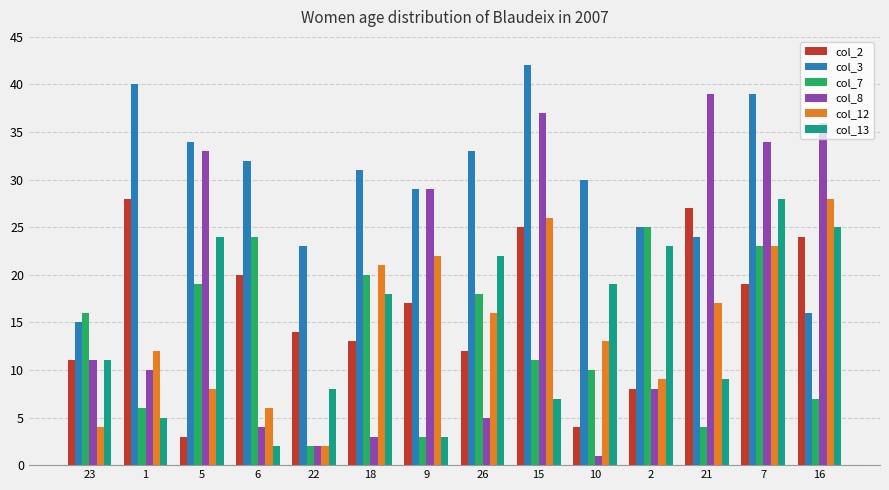

Reading left to right, transcribe all the data shown in this chart.

col_2: 23=11	1=28	5=3	6=20	22=14	18=13	9=17	26=12	15=25	10=4	2=8	21=27	7=19	16=24
col_3: 23=15	1=40	5=34	6=32	22=23	18=31	9=29	26=33	15=42	10=30	2=25	21=24	7=39	16=16
col_7: 23=16	1=6	5=19	6=24	22=2	18=20	9=3	26=18	15=11	10=10	2=25	21=4	7=23	16=7
col_8: 23=11	1=10	5=33	6=4	22=2	18=3	9=29	26=5	15=37	10=1	2=8	21=39	7=34	16=36
col_12: 23=4	1=12	5=8	6=6	22=2	18=21	9=22	26=16	15=26	10=13	2=9	21=17	7=23	16=28
col_13: 23=11	1=5	5=24	6=2	22=8	18=18	9=3	26=22	15=7	10=19	2=23	21=9	7=28	16=25